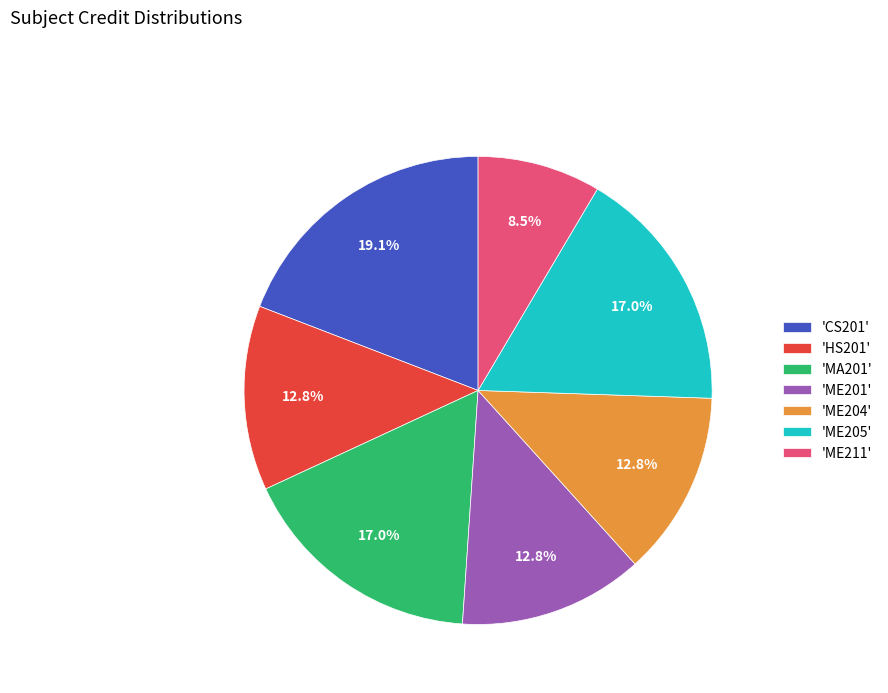

What is the ratio of the value at 'ME201' to the value at 'ME204'?

1.0